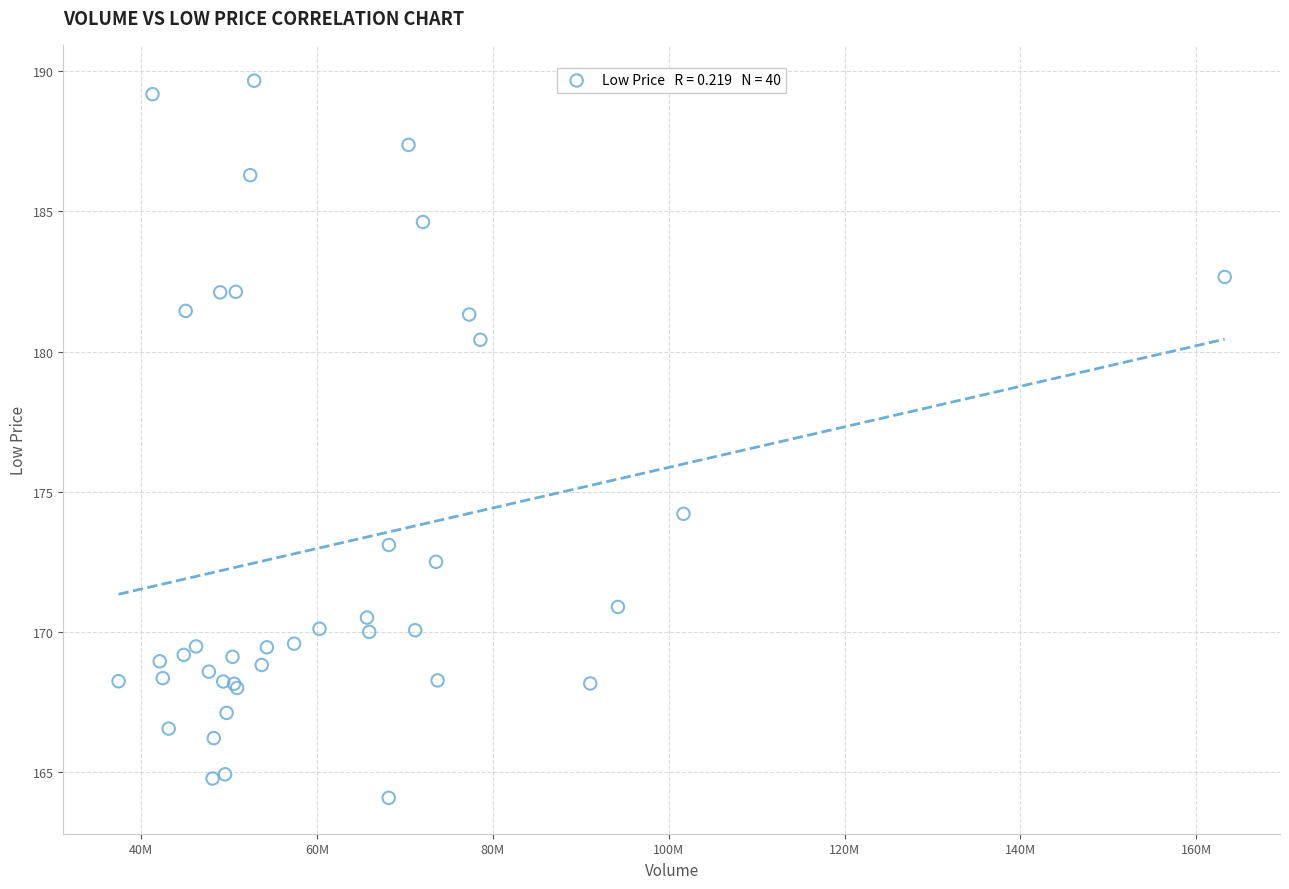

What Y value in the scatter plot is closest to 176?

174.2